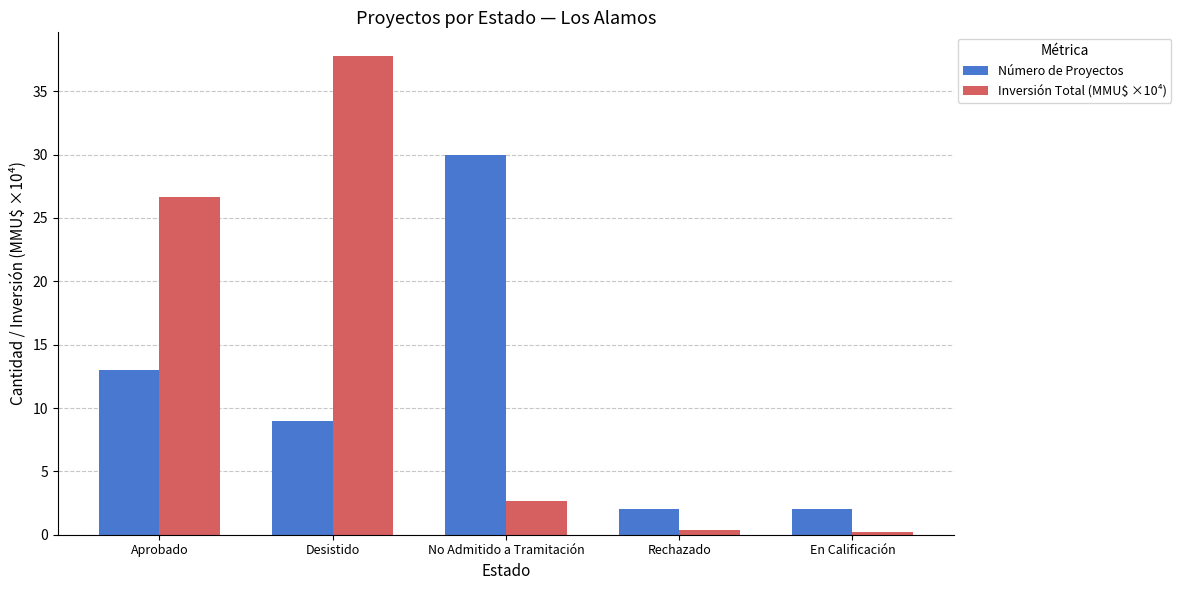

Which series has the largest range (max minus min)?

Inversión Total (MMU$ ×10⁴)